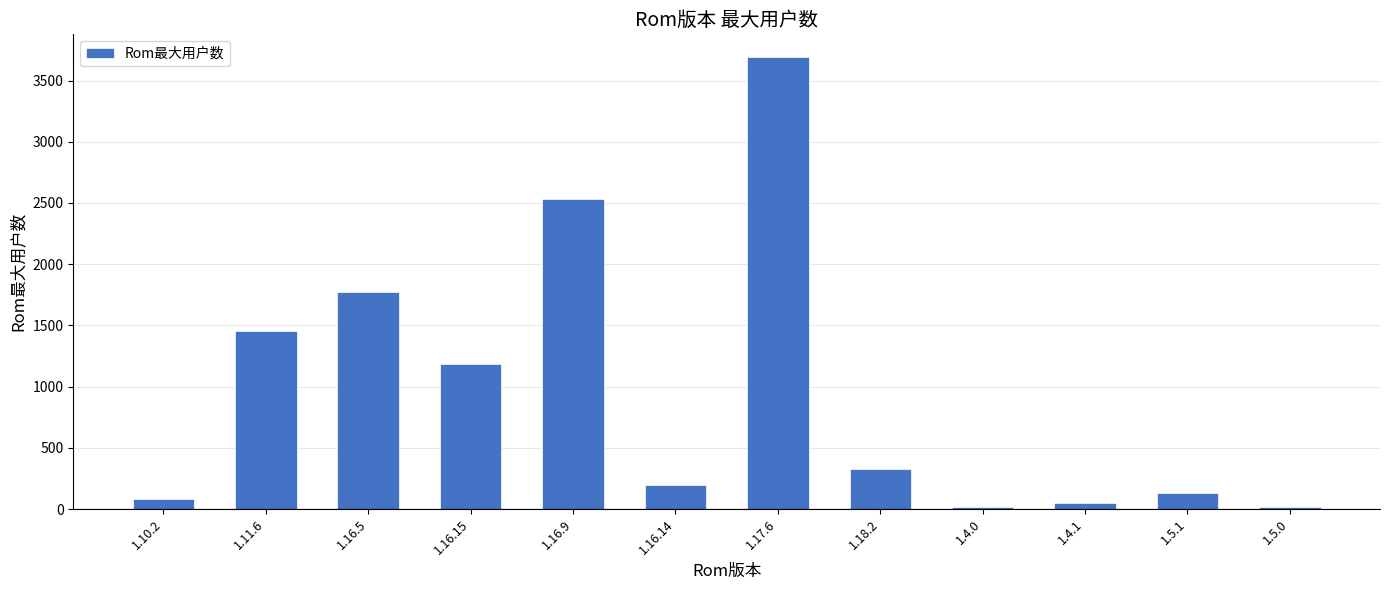

What is the label of the 9th bar from the right?

1.16.15